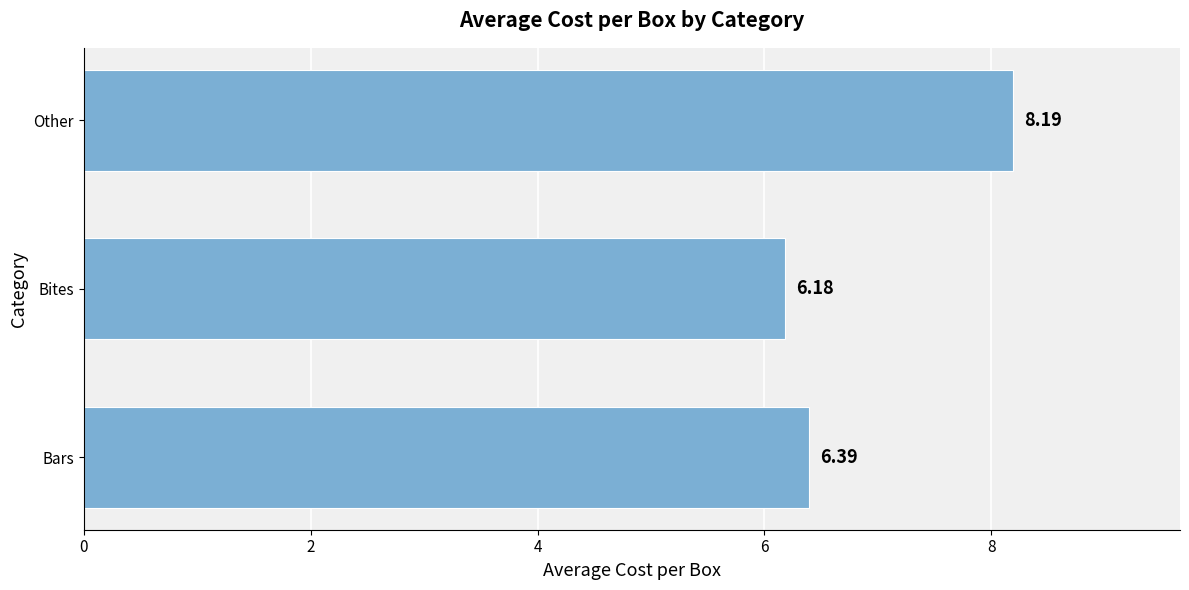

Count the number of data series in this chart.

1